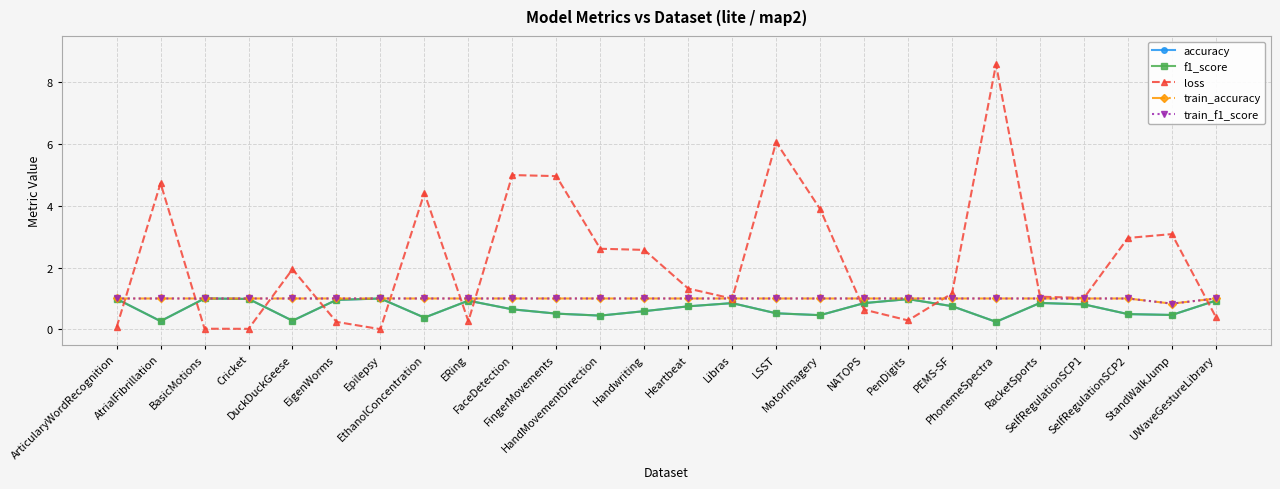

At how many categories does at least one series exceed 7?

1